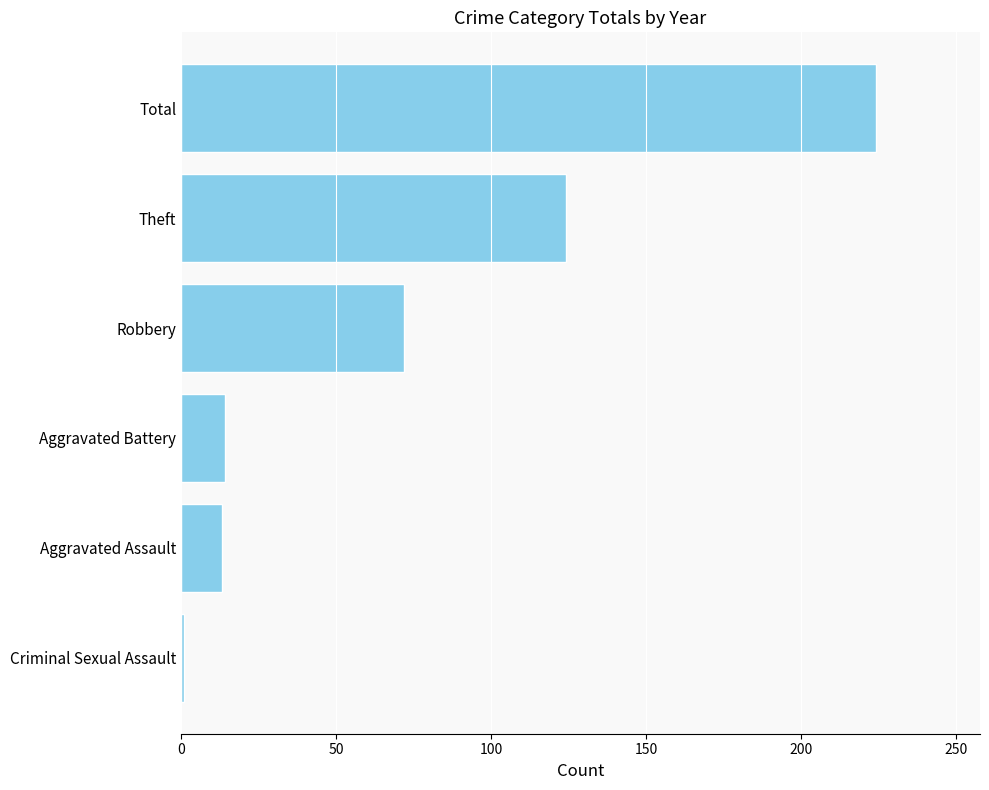

Are the bars horizontal?

Yes